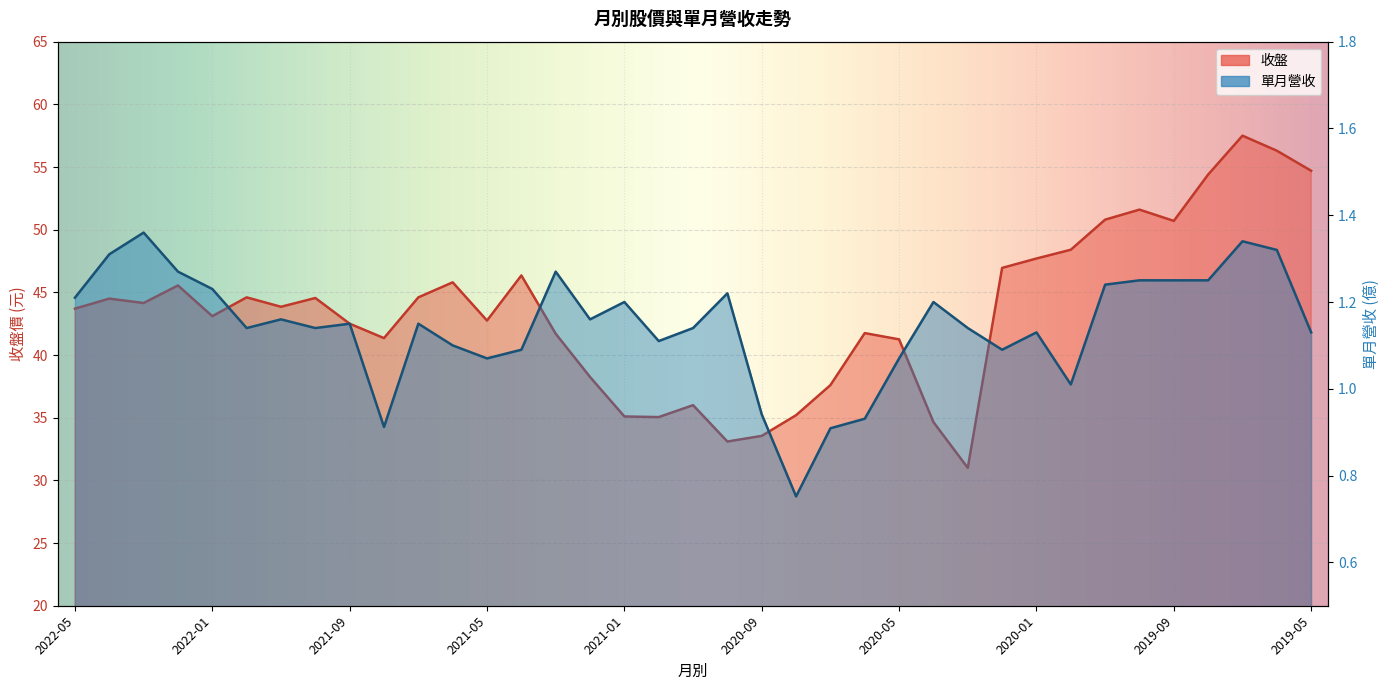

What is the label of the 30th point from the left?

2019-12